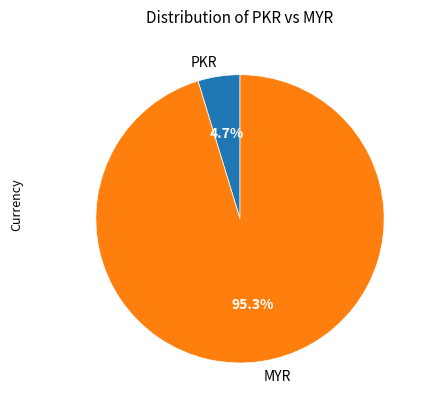

Is the sum of MYR and PKR greater than half?

Yes